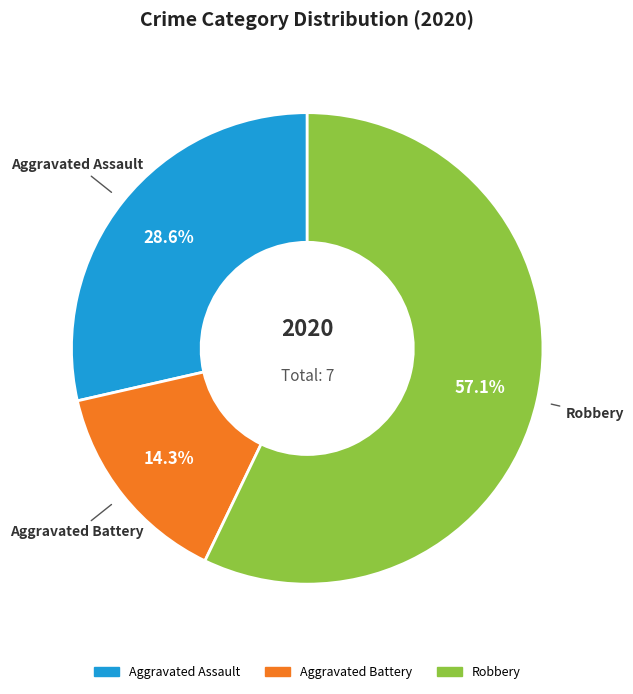

What percentage is the Aggravated Assault slice, to the nearest percent?

29%